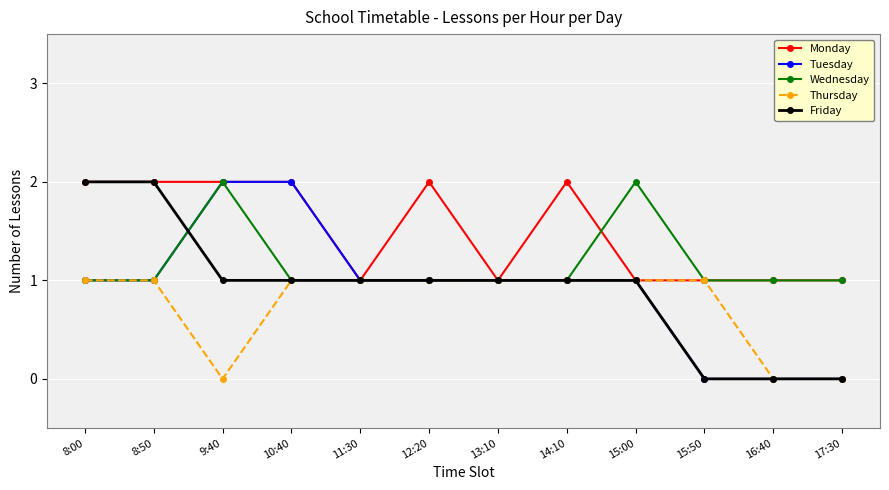

Where is the first local maximum for Wednesday?

9:40